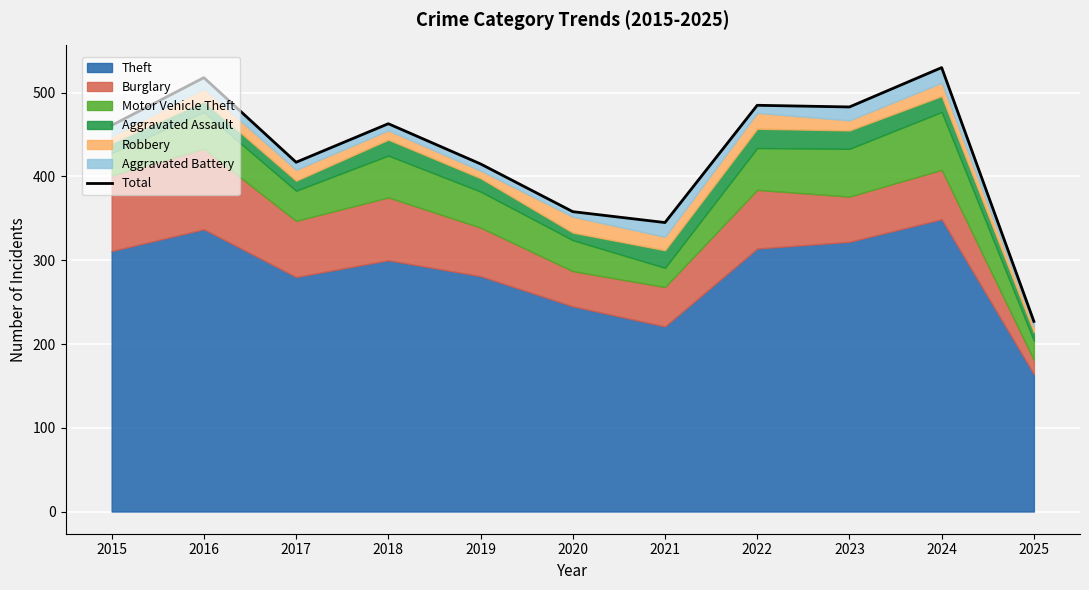

Reading left to right, what are all the values shown in this chart?

2015=461	2016=518	2017=417	2018=463	2019=415	2020=358	2021=345	2022=485	2023=483	2024=530	2025=227